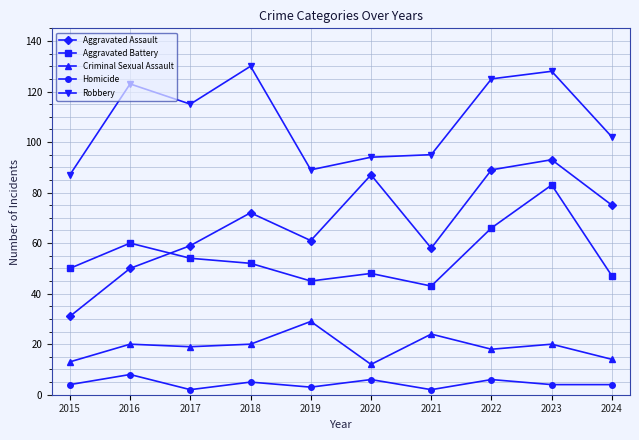

Rank the series at 2015 from highest to lowest value.

Robbery, Aggravated Battery, Aggravated Assault, Criminal Sexual Assault, Homicide